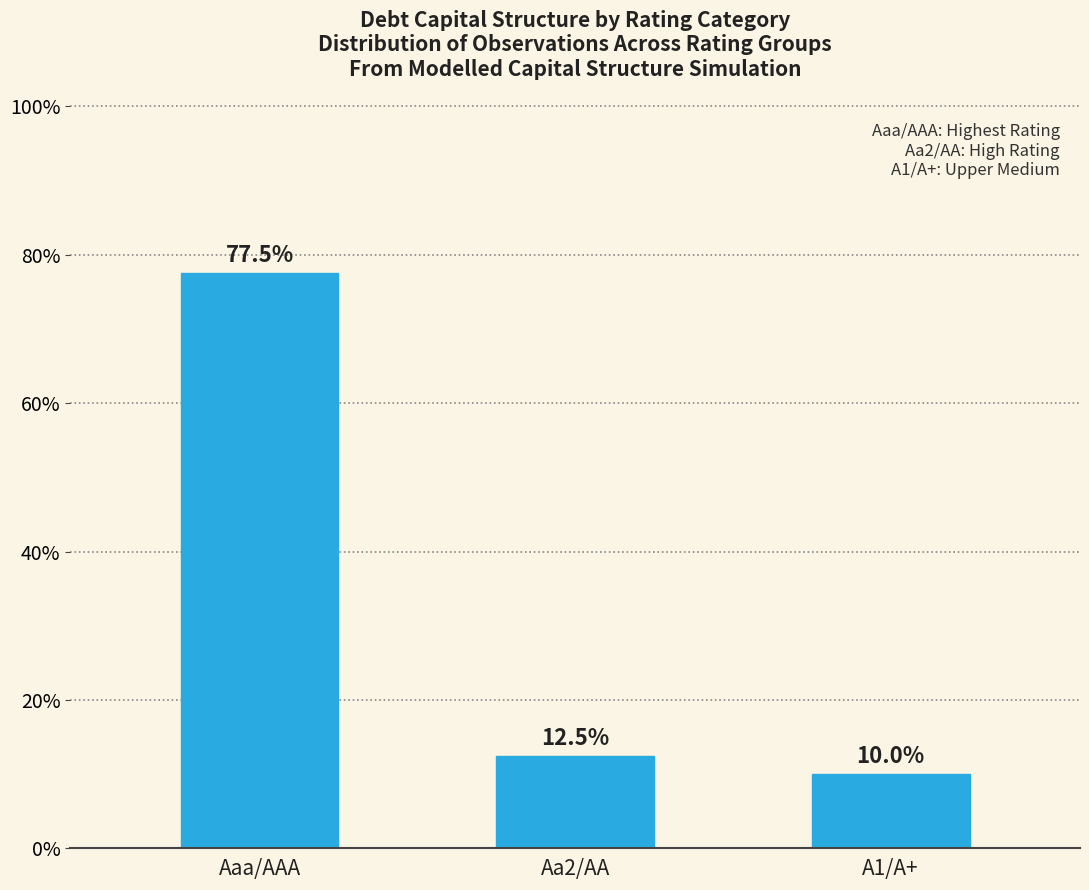

Count the number of data series in this chart.

1